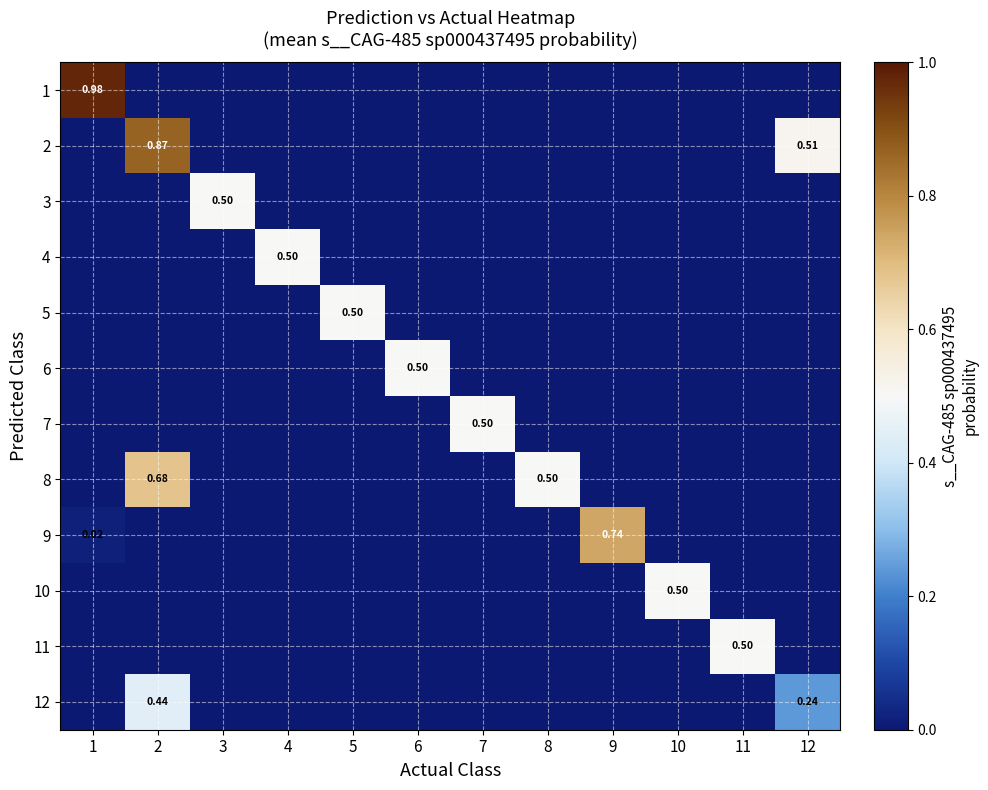

At which label does 10 reach its peak?

10